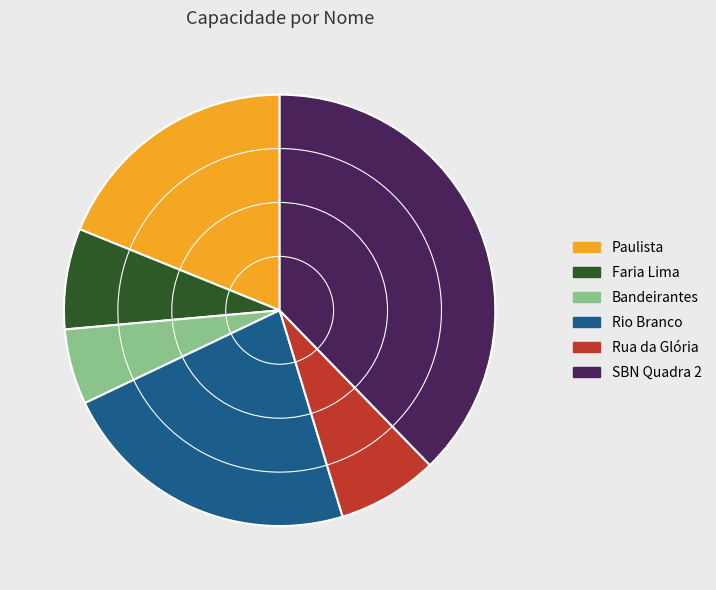

Between SBN Quadra 2 and Bandeirantes, which is larger?

SBN Quadra 2